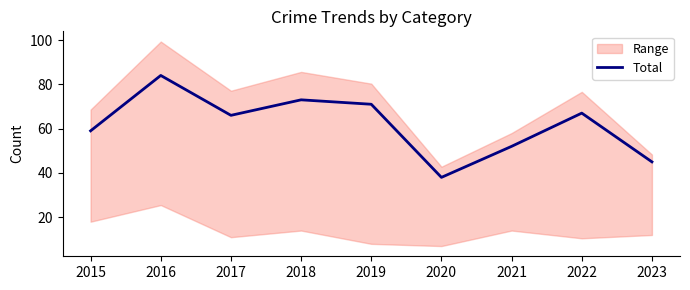

The value at 2016 is 137. True or false?

False